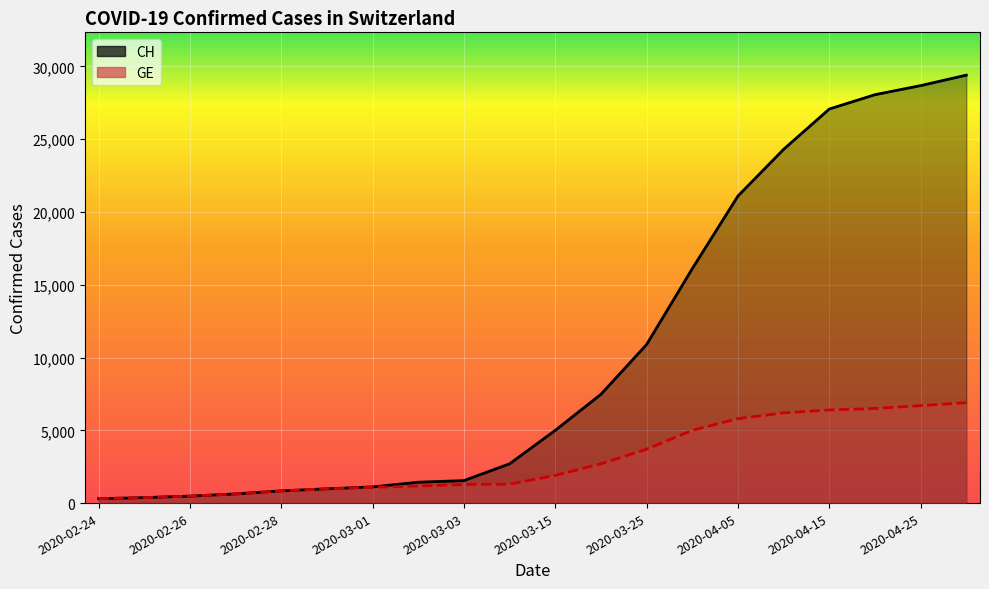

Between 2020-03-01 and 18, which is larger?

18